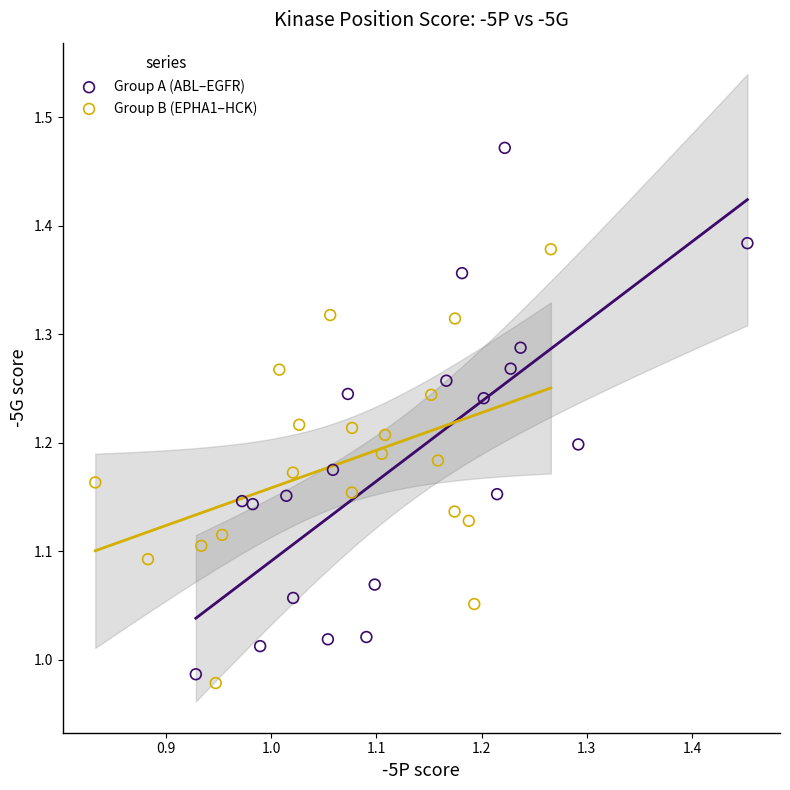

Which series reaches the maximum Y coordinate?

Group A (ABL–EGFR)